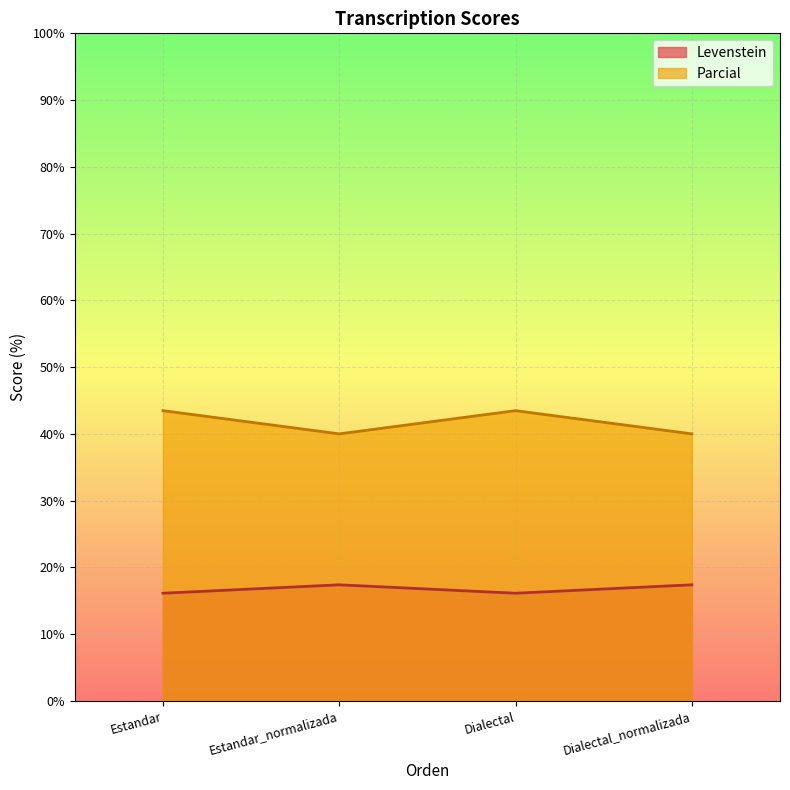

At which category does Levenstein reach its first local valley?

Dialectal